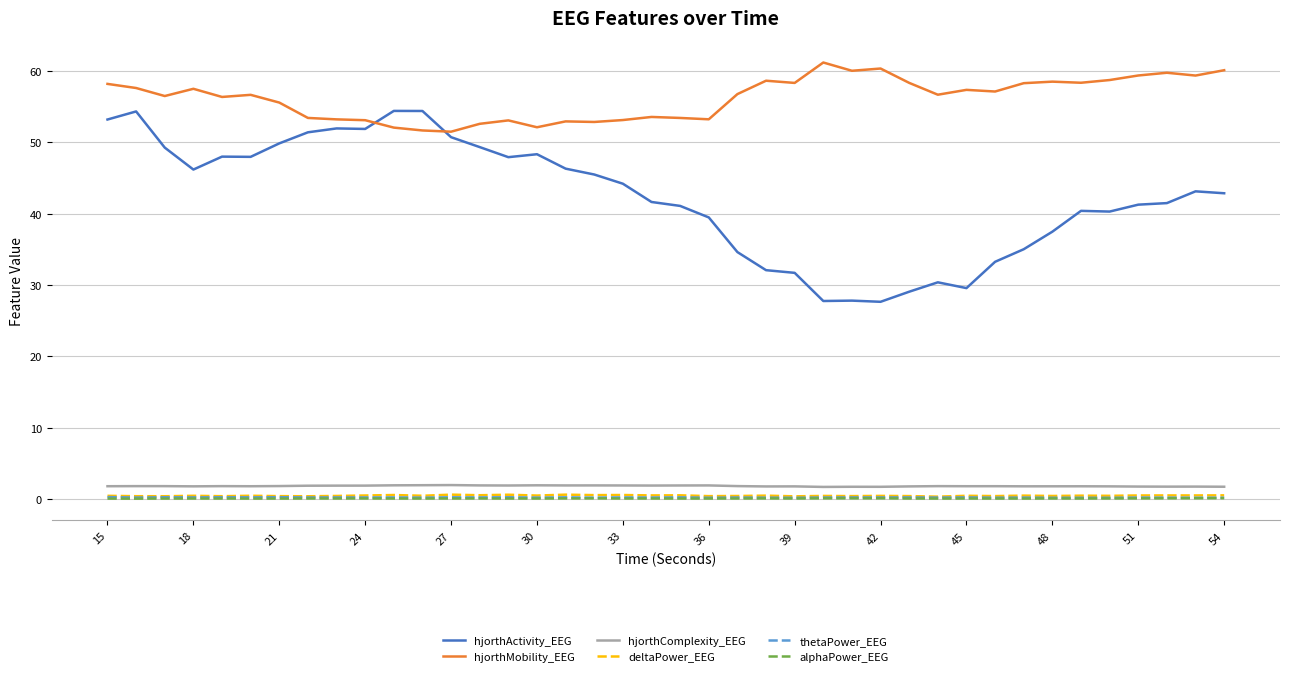

Which series has the largest range (max minus min)?

hjorthActivity_EEG